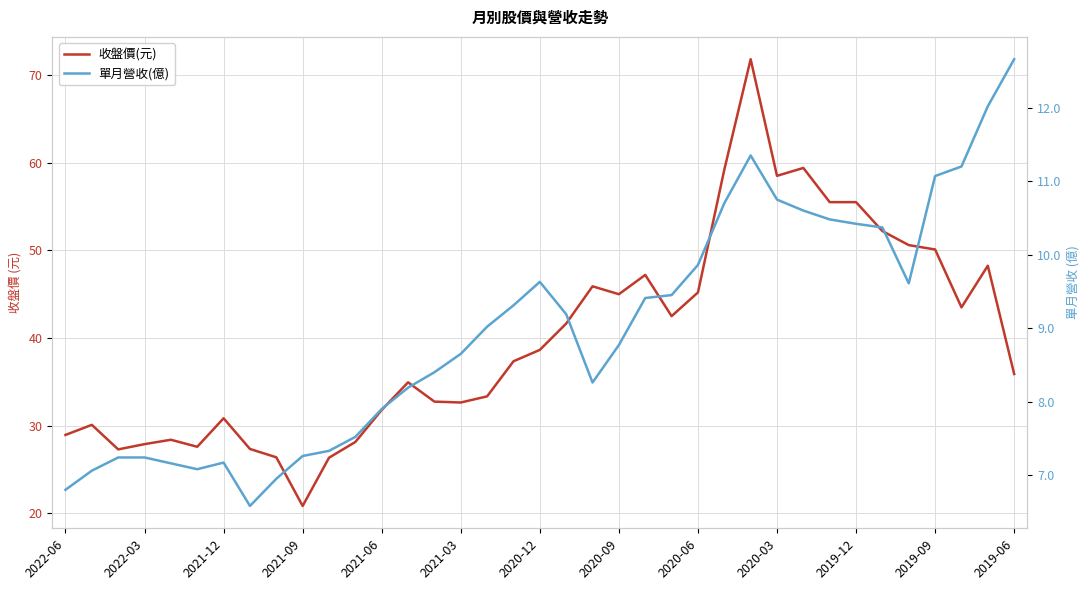

Which has a higher value, 21 or 25?

25